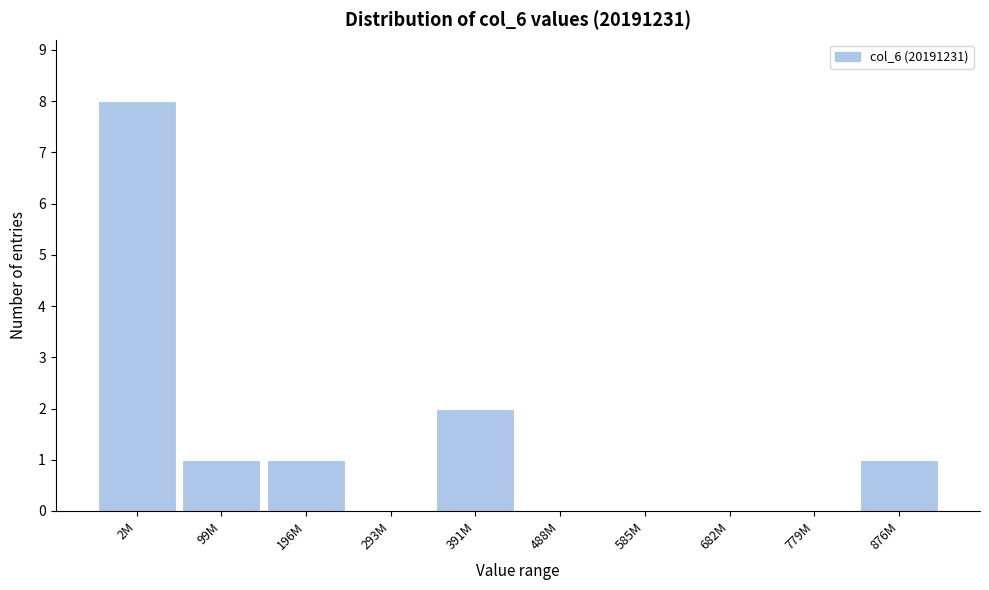

Reading left to right, transcribe all the data shown in this chart.

2M=8	99M=1	196M=1	293M=0	391M=2	488M=0	585M=0	682M=0	779M=0	876M=1